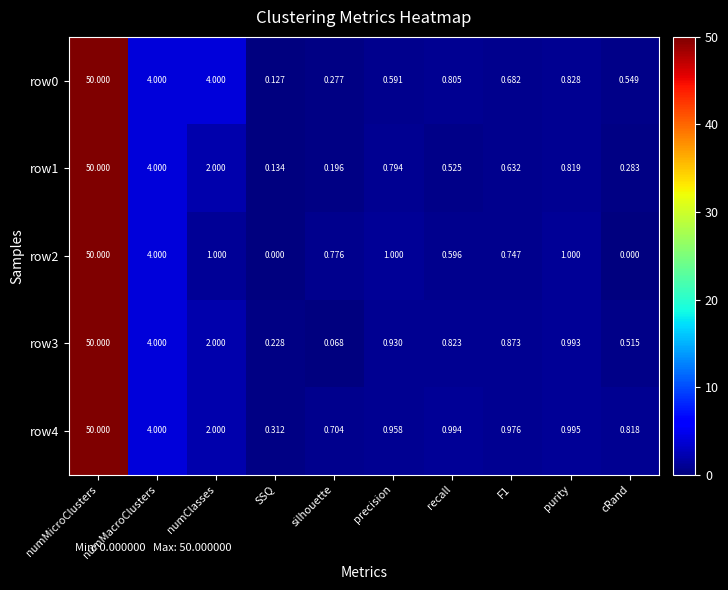

Is the value of row0 at SSQ greater than the value of row3 at cRand?

No